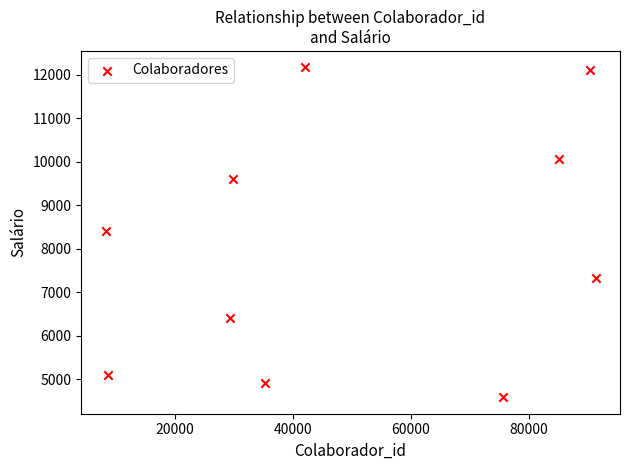

What is the range of X values (max minus min)?

82927.0